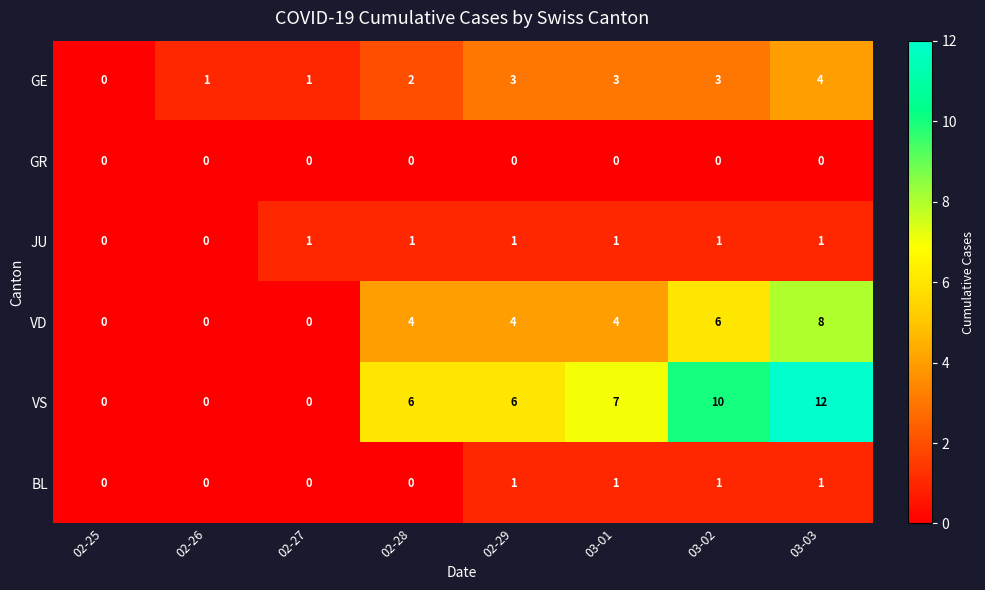

Which series changed the most between 02-26 and 03-02?

VS